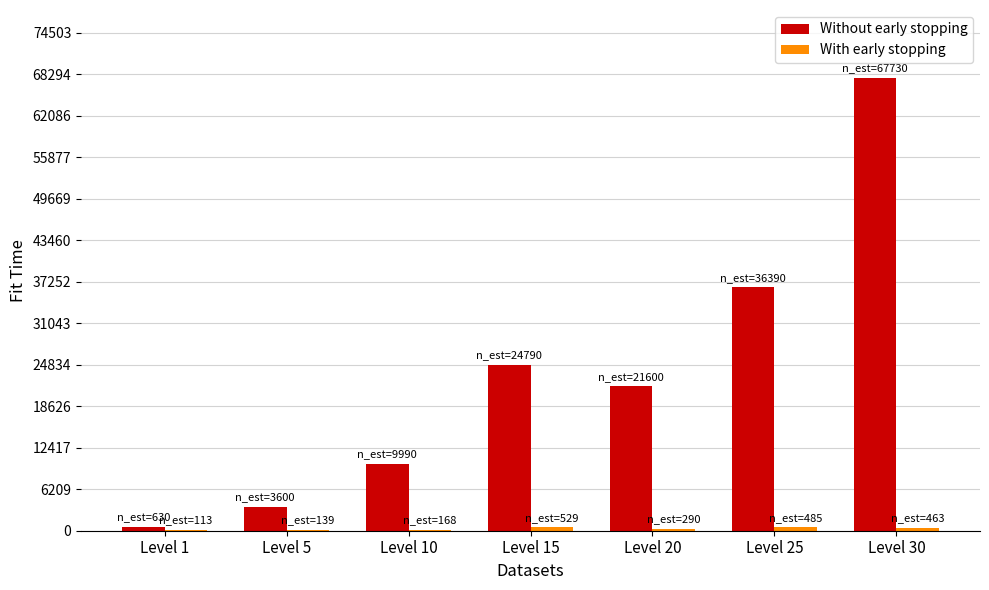

At which category is the sum across all series the highest?

Level 30